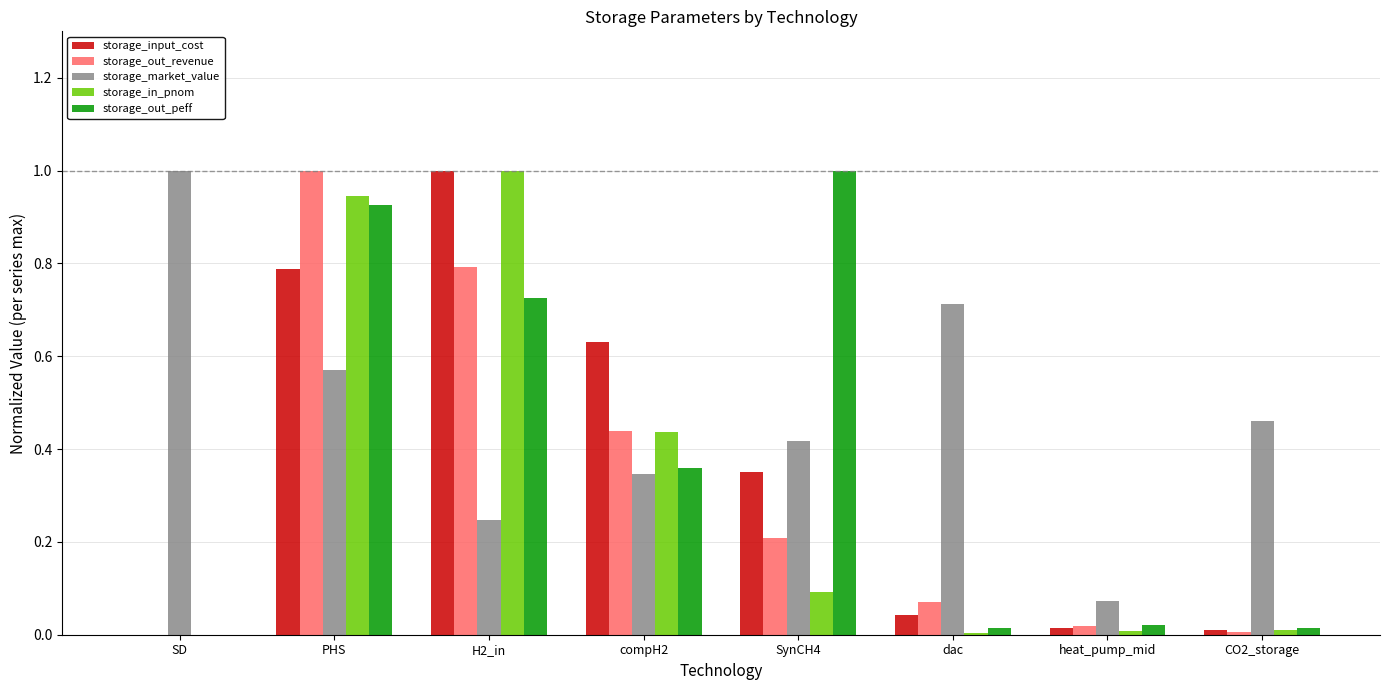

Which series changed the most between SynCH4 and heat_pump_mid?

storage_out_peff